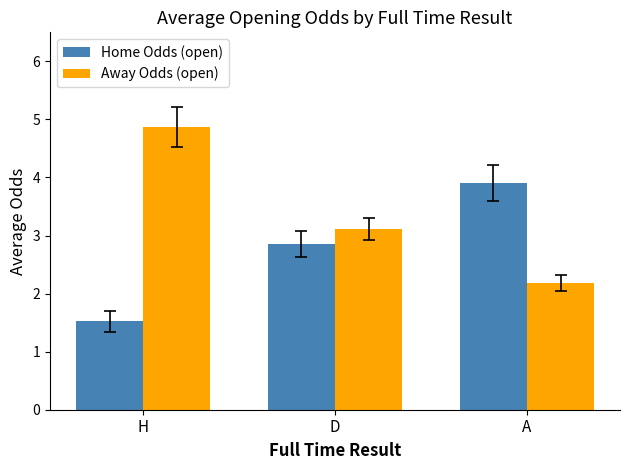

What value does the Away Odds (open) series have at H?

4.9